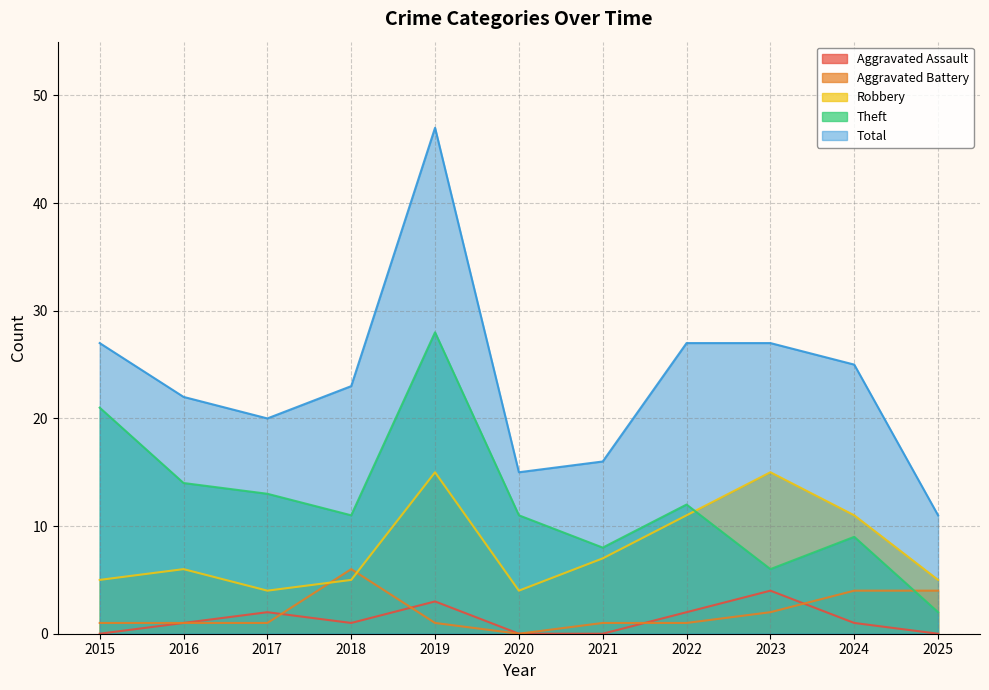

Which series has the widest spread of values?

Total